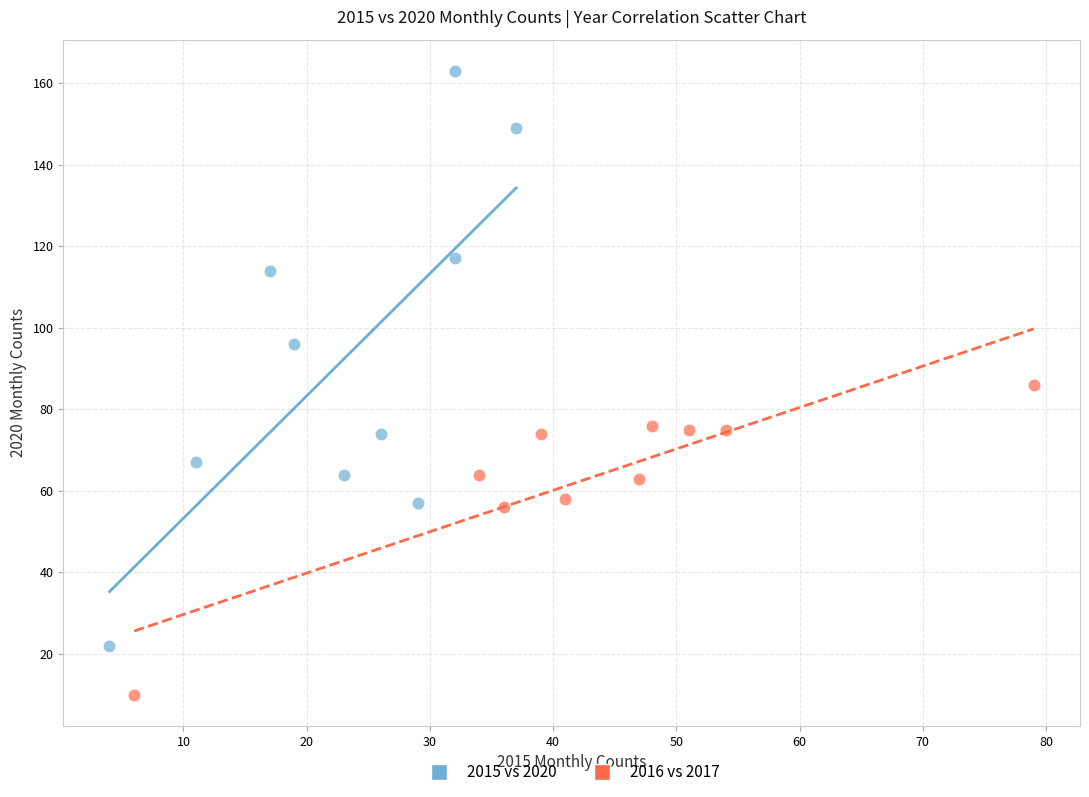

Which series contains the lowest Y value?

2016 vs 2017